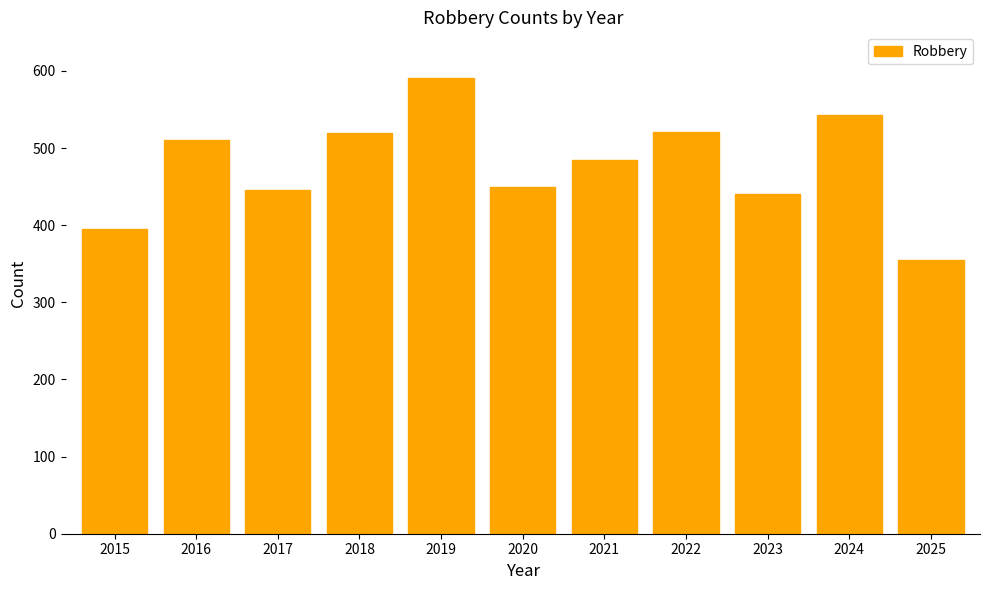

The chart shows a value of 102 at 2025. True or false?

False